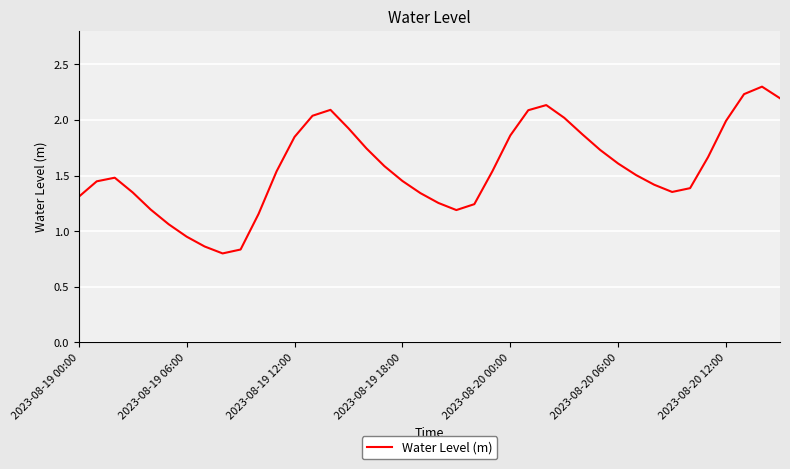

How many lines are shown in the chart?

1